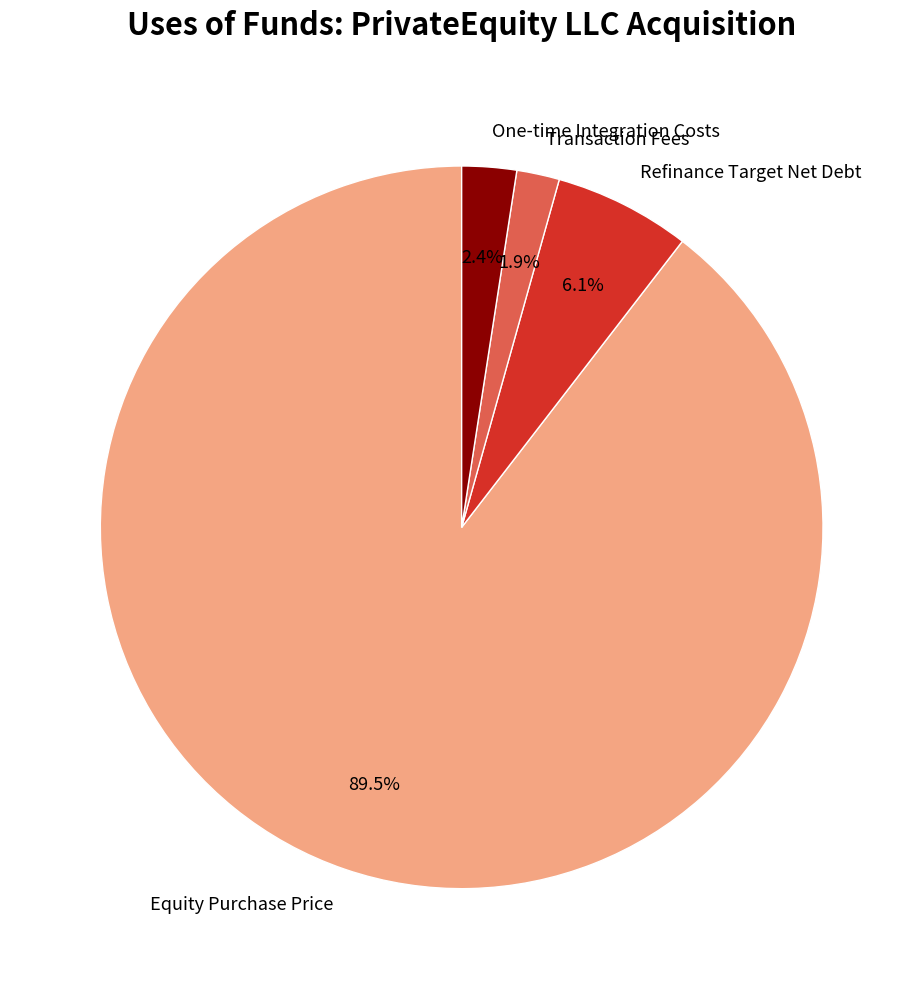

Which category has the smallest portion of the pie?

Transaction Fees